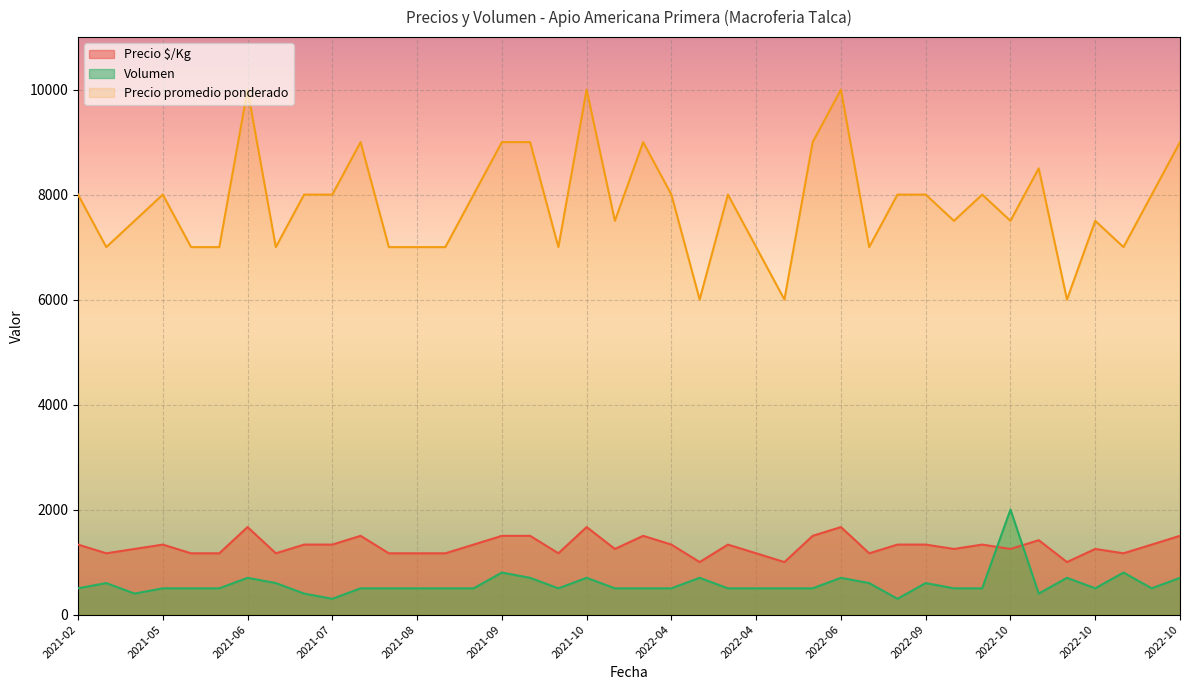

List the series in order of their peak value, lowest first.

Precio $/Kg, Volumen, Precio promedio ponderado